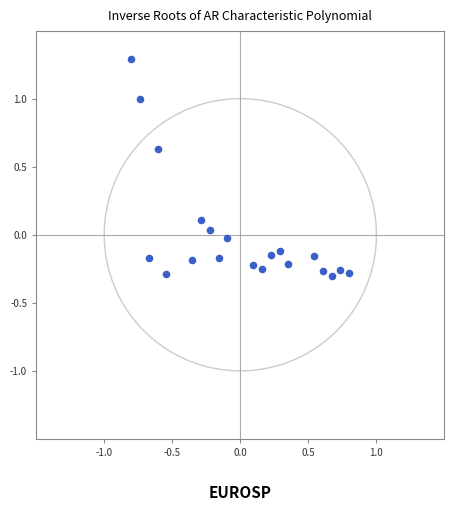

What is the range of Y values (max minus min)?

1.6